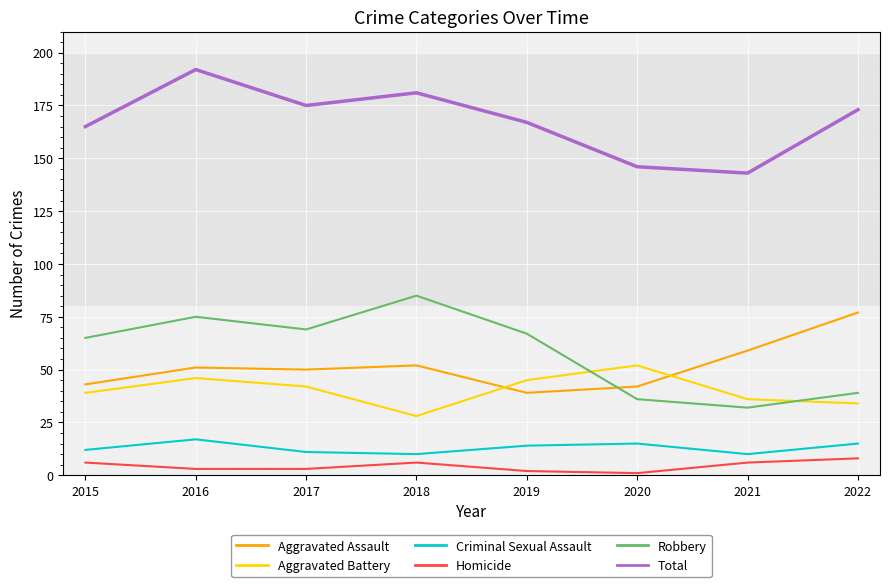

Does the chart have visible grid lines?

Yes